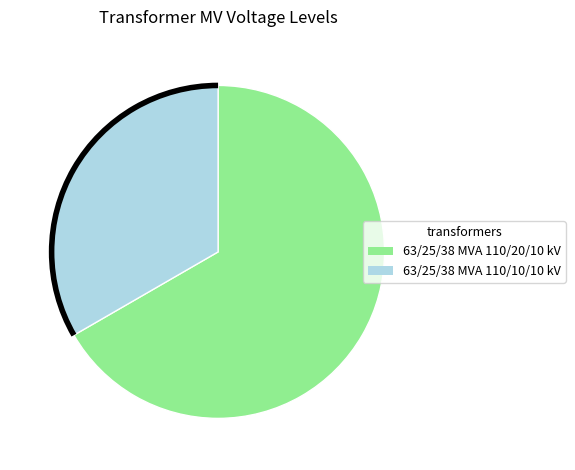

Rank the categories by value from lowest to highest.

63/25/38 MVA 110/10/10 kV, 63/25/38 MVA 110/20/10 kV